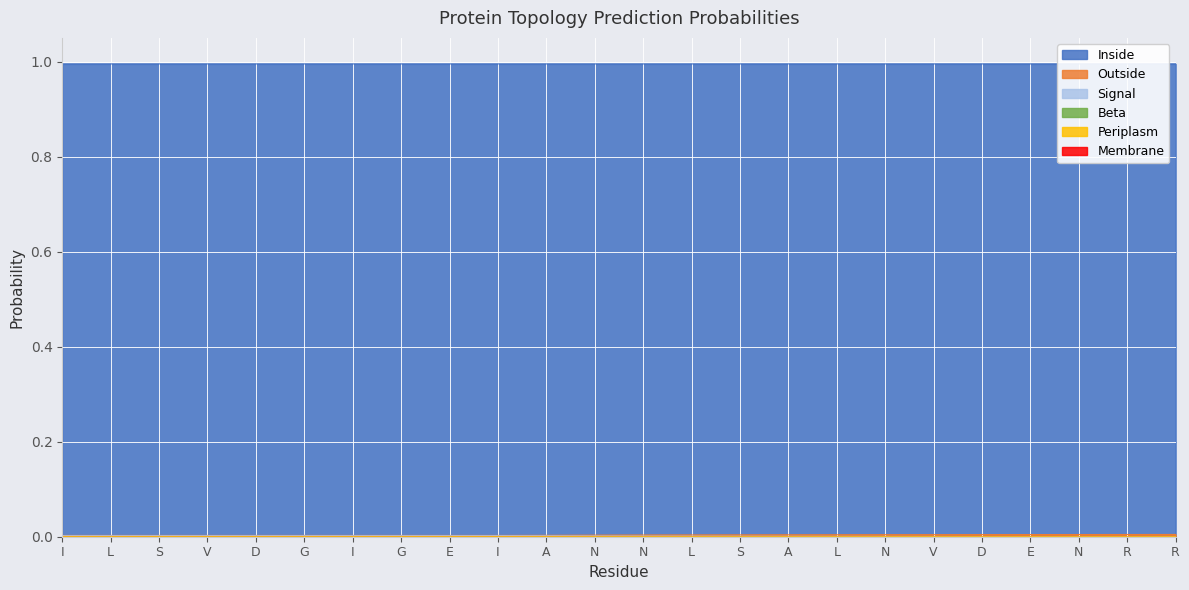

Which category has the highest value across all series?

I